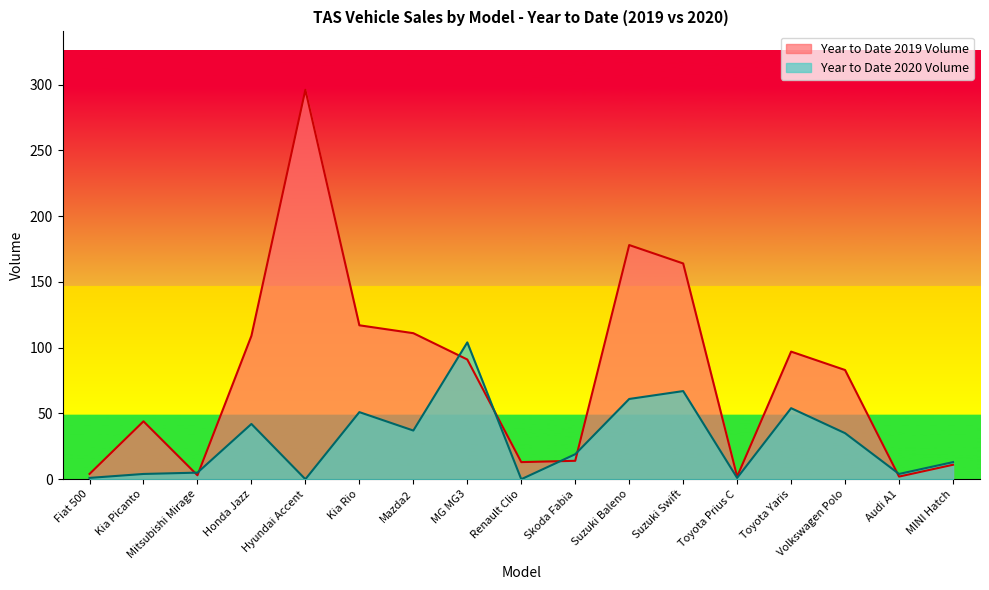

True or false: Year to Date 2019 Volume has more than 1 points higher than both neighbors.

True